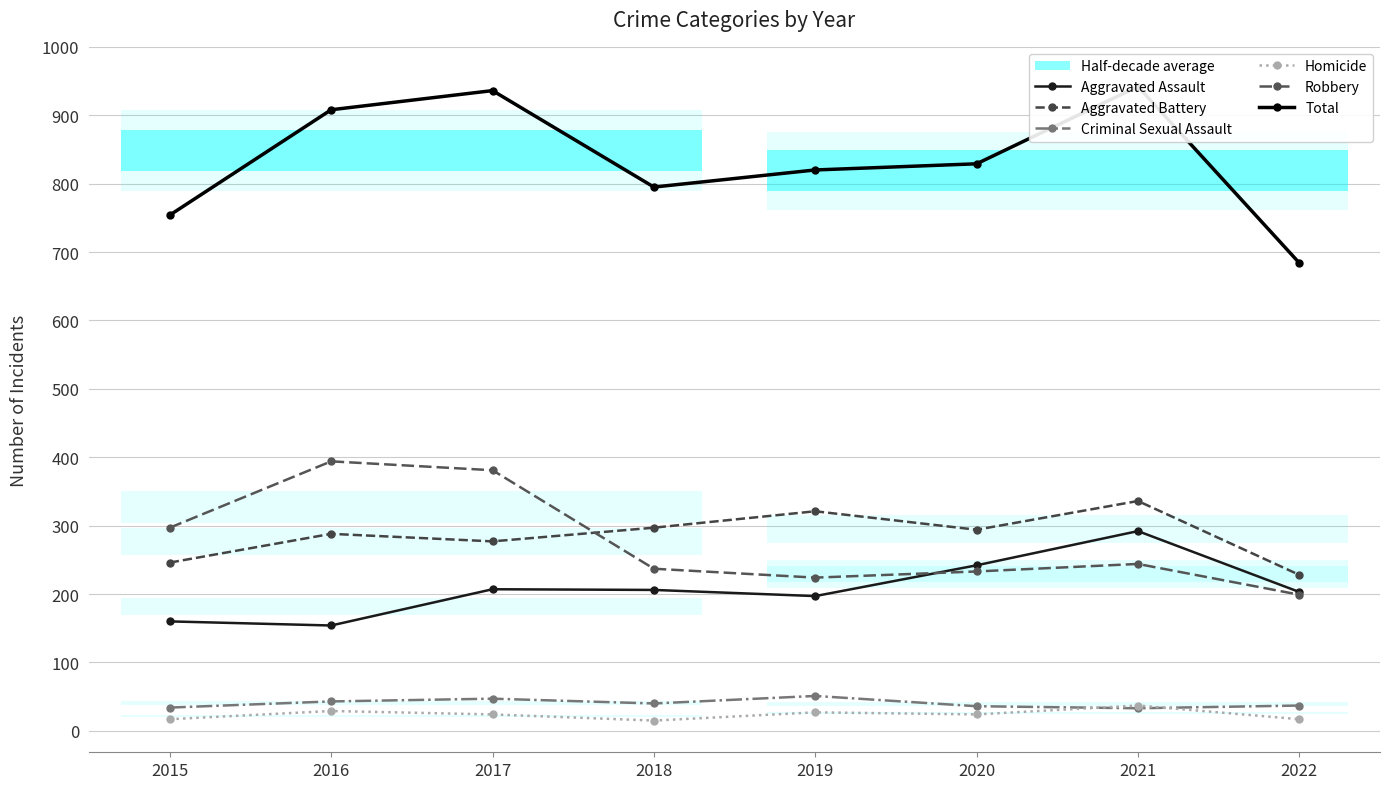

How many data points in Total are less than 829?

4